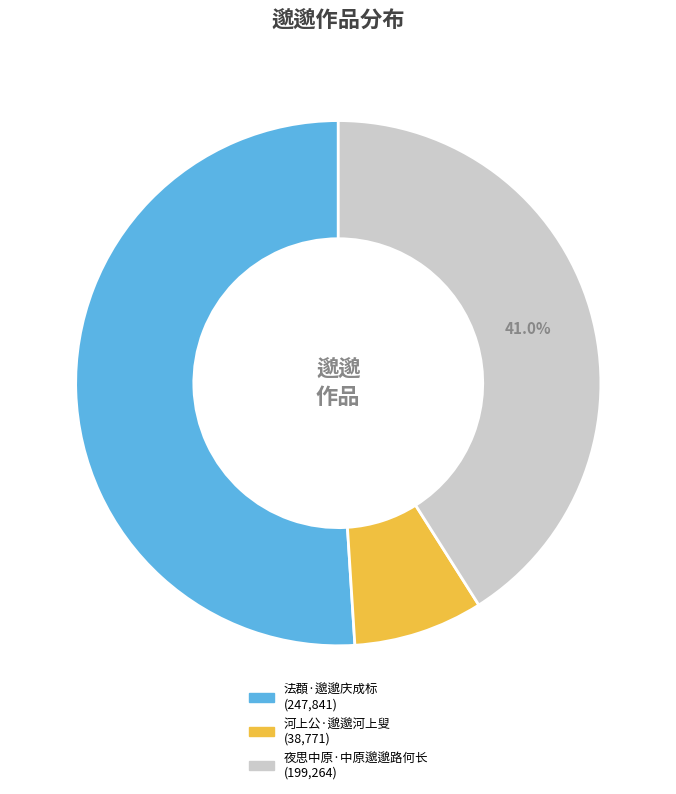

Count the number of slices in the pie.

3